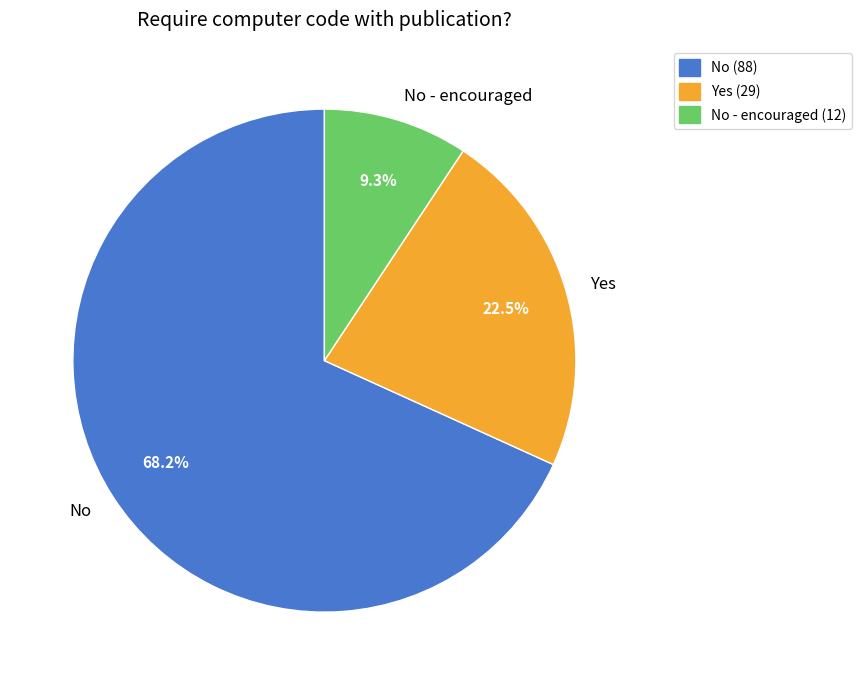

Which slice is the smallest?

No - encouraged